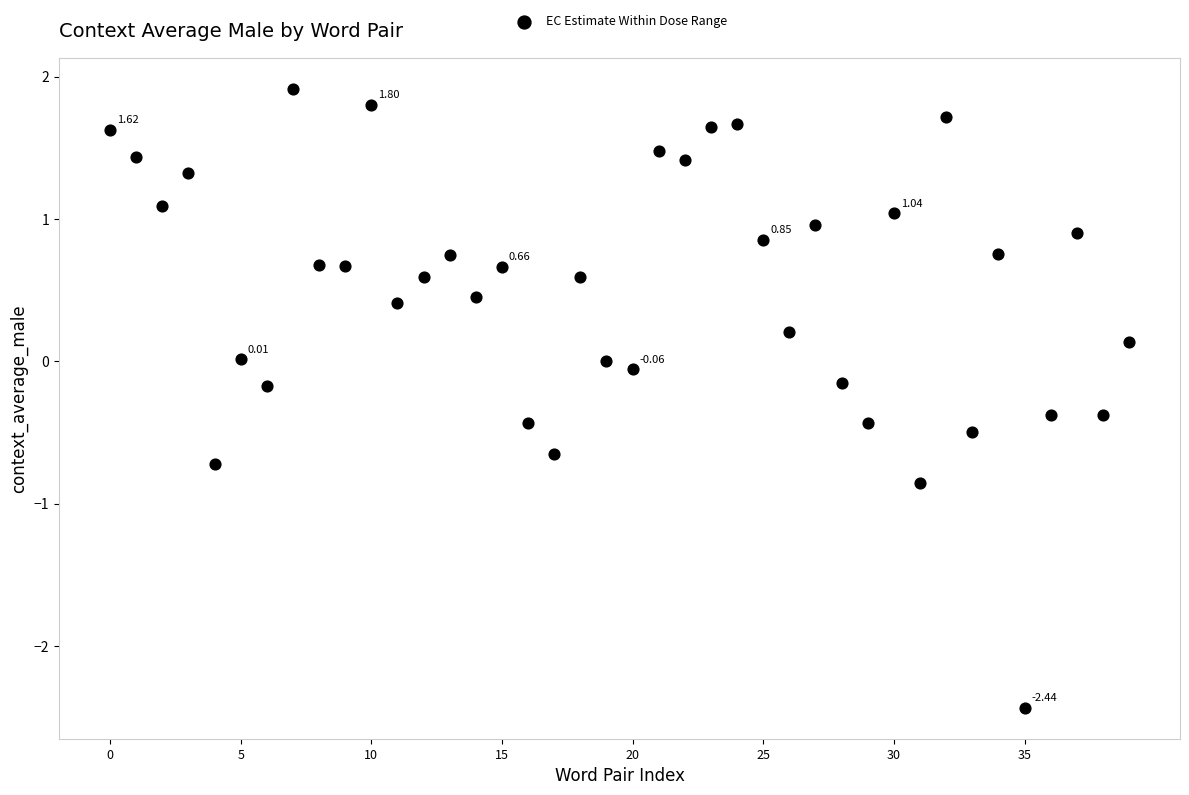

What is the range of Y values (max minus min)?

4.3